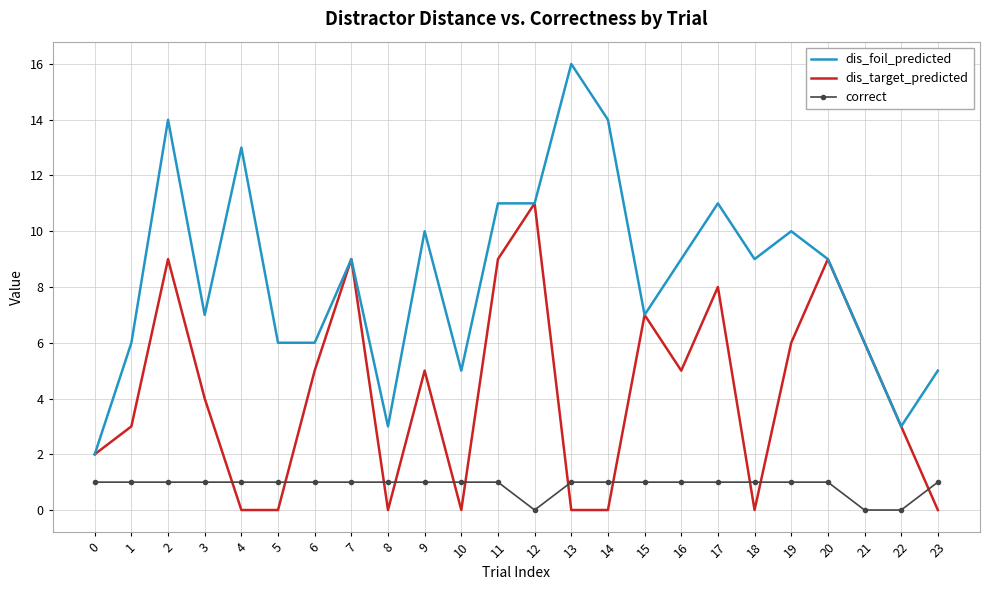

True or false: dis_foil_predicted and correct cross at least once.

False